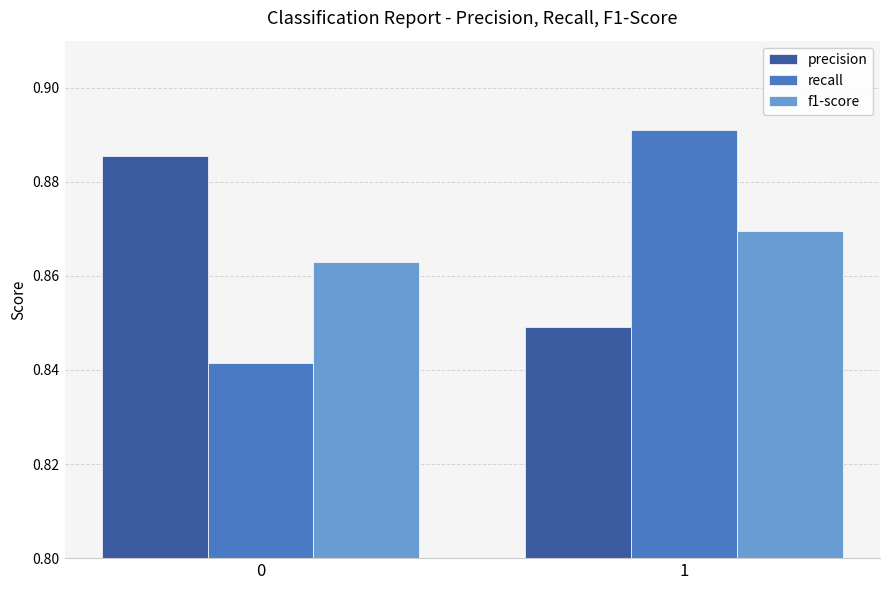

How many series are shown in this chart?

3